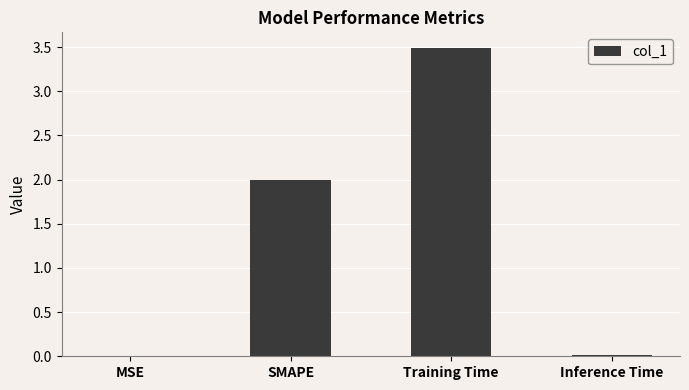

Read the value at Training Time.

3.5